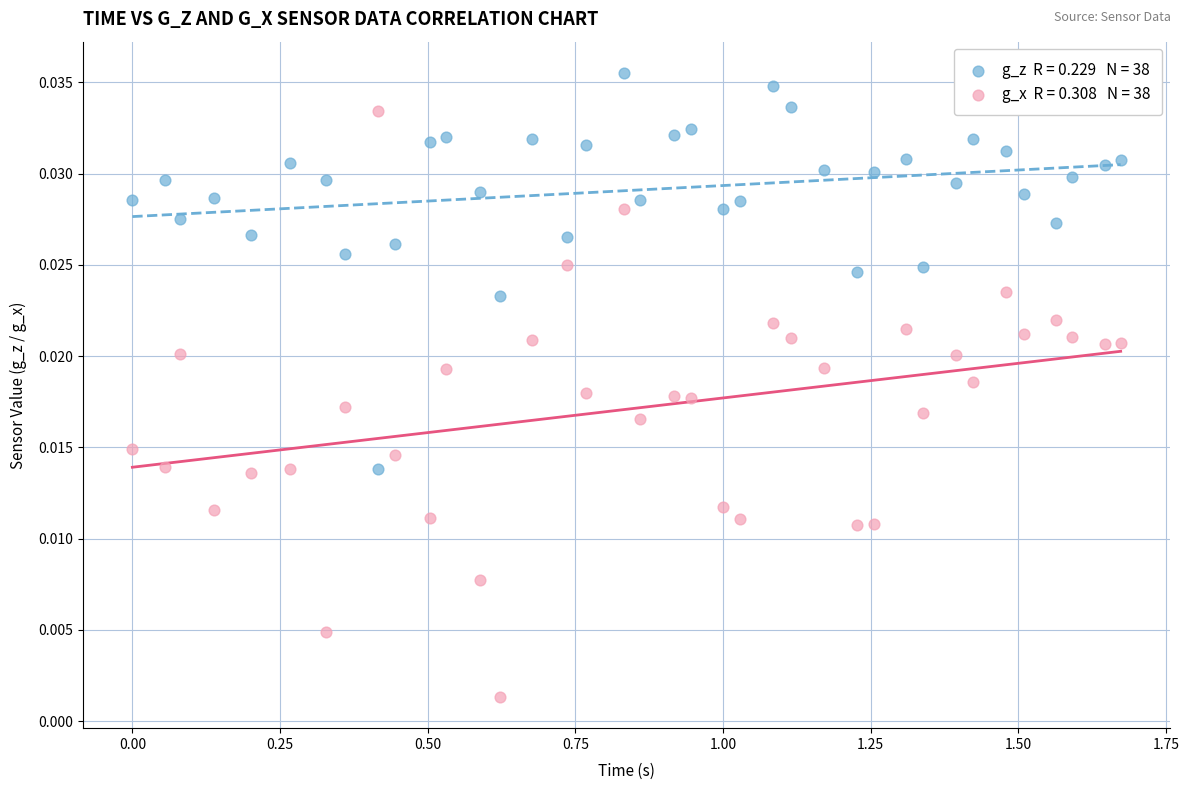

Across all data points, what is the range of X values (max minus min)?

1.7